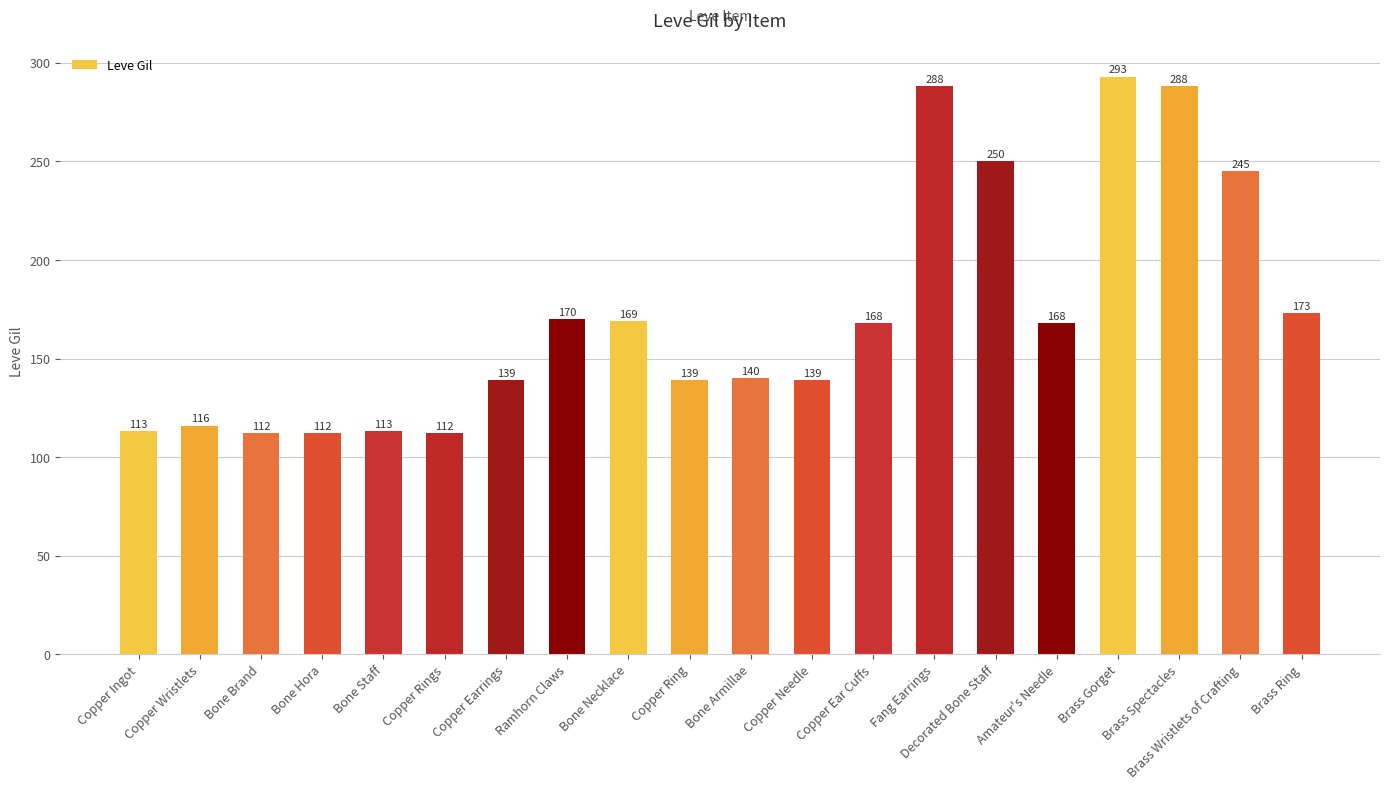

How many data points are less than 168?

10